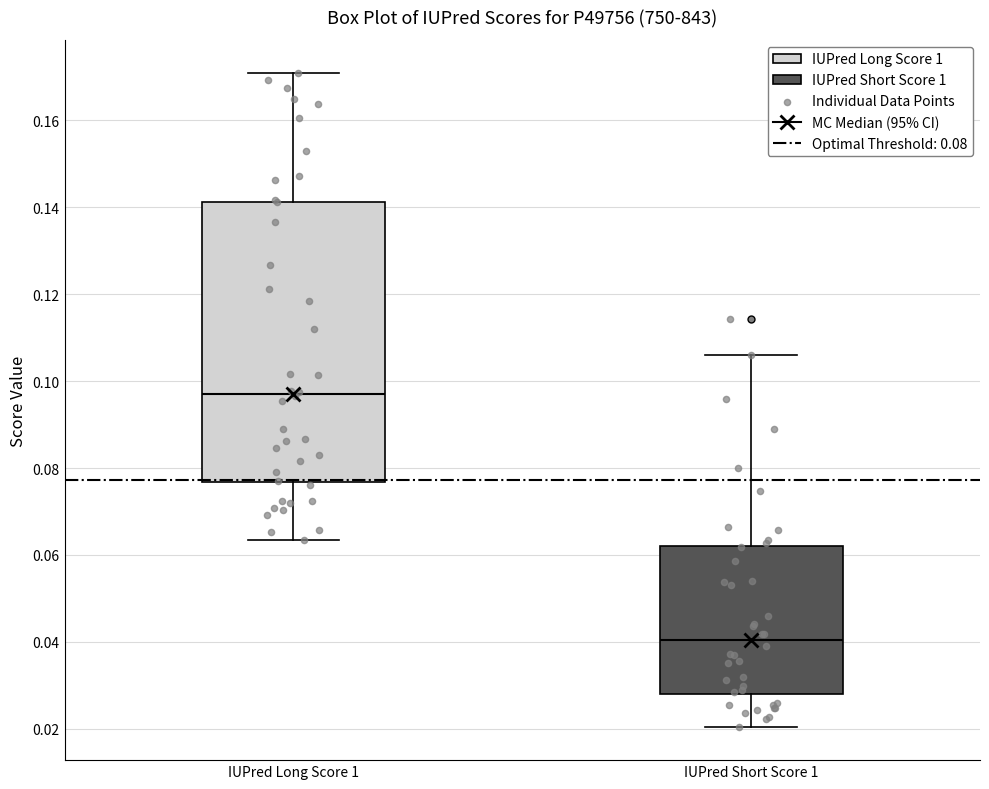

Reading left to right, read every box against the y-axis: the position of its median line, the range the box covers, and the ends of its whiskers. The values are not printed on the chart, so give them approximately, as read against the axis.

IUPred Long Score 1: median 0.098, box 0.076 to 0.142, whiskers 0.064 to 0.172
IUPred Short Score 1: median 0.040, box 0.028 to 0.062, whiskers 0.020 to 0.106